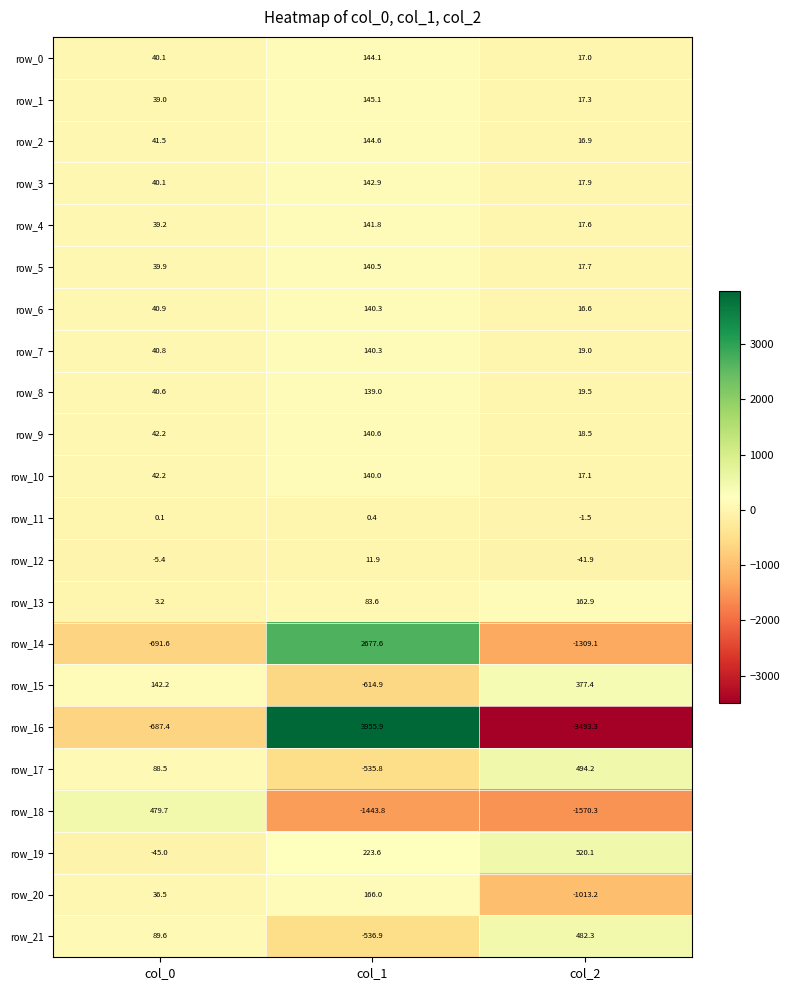

What is the average value of the row_12 series?

-11.8